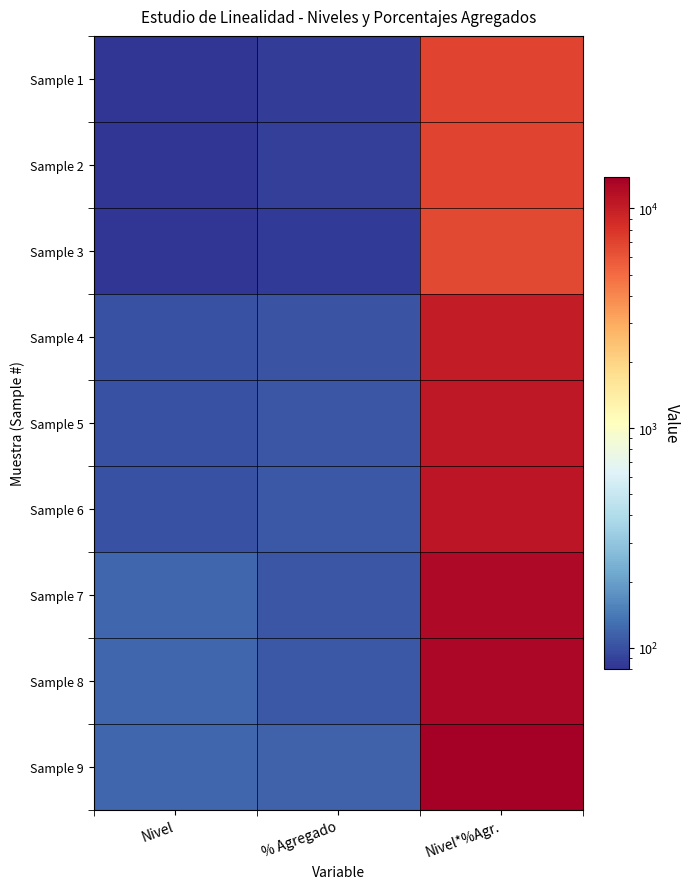

Reading left to right, transcribe all the data shown in this chart.

Sample 1: Nivel=80.0	% Agregado=86.5	Nivel*%Agr.=6918.6
Sample 2: Nivel=80.0	% Agregado=87.0	Nivel*%Agr.=6961.8
Sample 3: Nivel=80.0	% Agregado=83.8	Nivel*%Agr.=6701.1
Sample 4: Nivel=100.0	% Agregado=102.6	Nivel*%Agr.=10261.7
Sample 5: Nivel=100.0	% Agregado=105.8	Nivel*%Agr.=10583.0
Sample 6: Nivel=100.0	% Agregado=107.4	Nivel*%Agr.=10744.2
Sample 7: Nivel=120.0	% Agregado=104.8	Nivel*%Agr.=12572.5
Sample 8: Nivel=120.0	% Agregado=106.5	Nivel*%Agr.=12774.3
Sample 9: Nivel=120.0	% Agregado=116.2	Nivel*%Agr.=13945.1